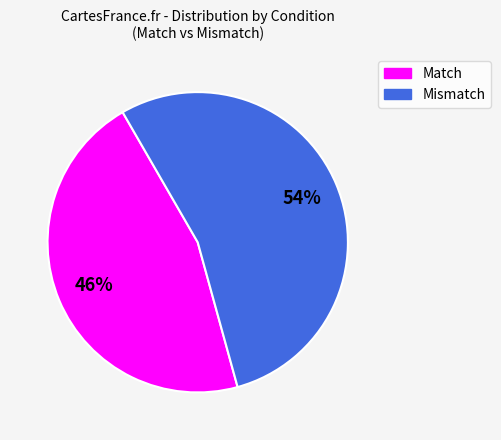

Does any single category account for the majority?

Yes